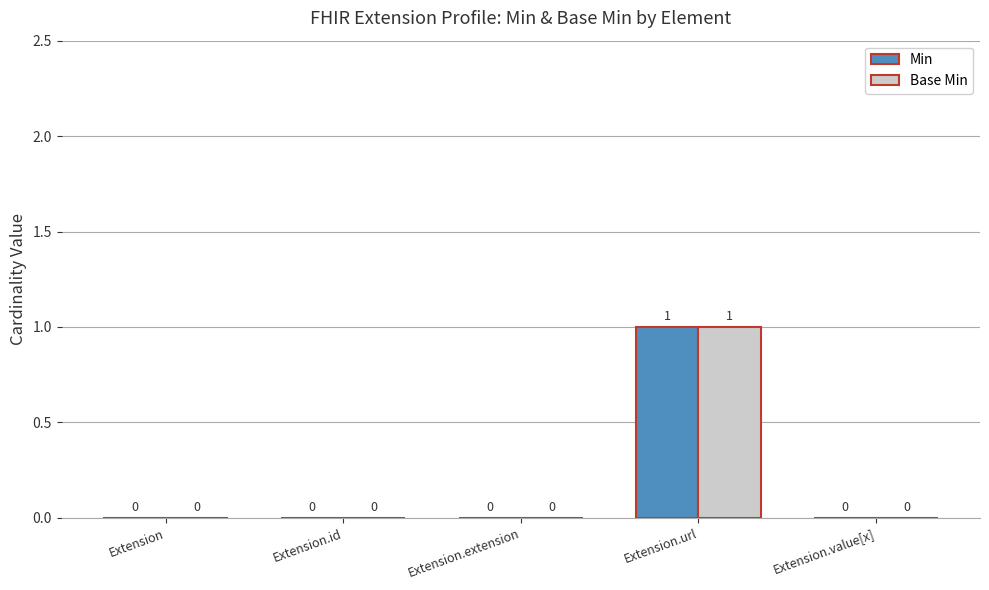

Is it true that Min equals -1 at Extension?

False